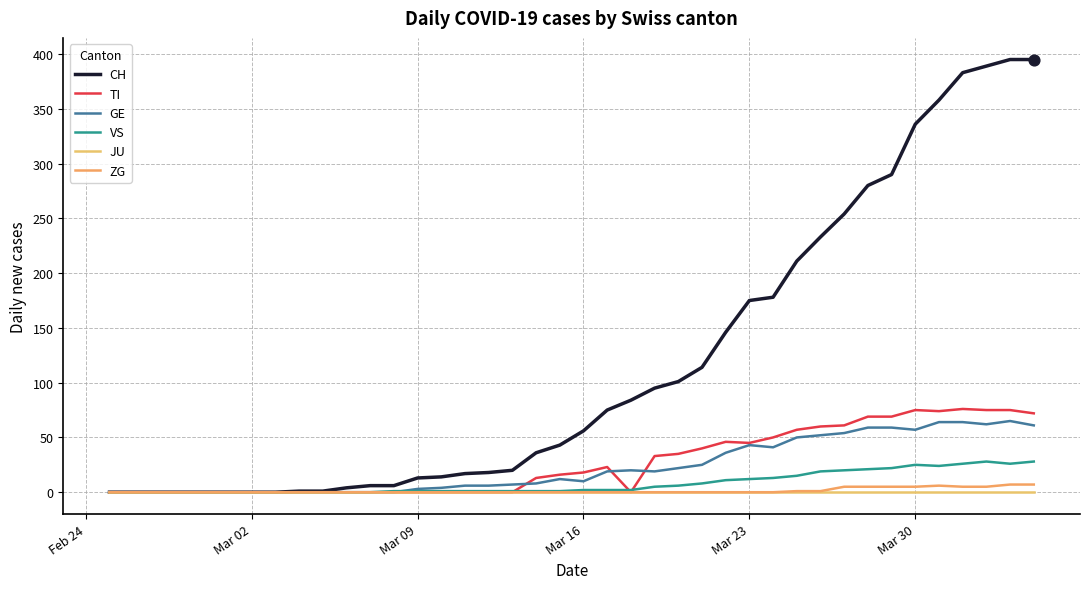

At how many categories does at least one series exceed 367?

4